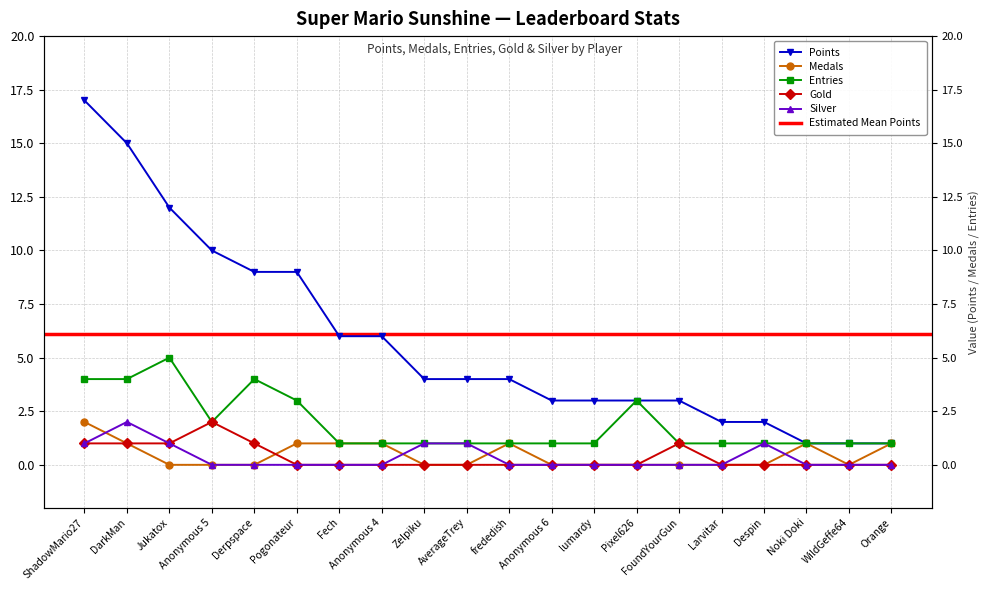

Which series has the largest total across all categories?

Points